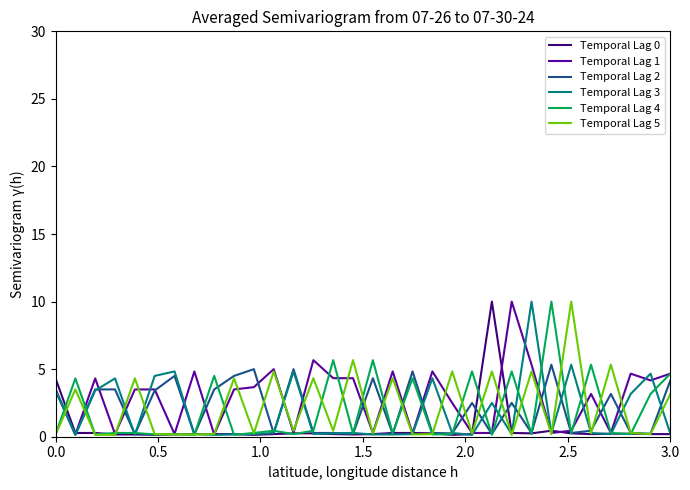

How many lines are shown in the chart?

6